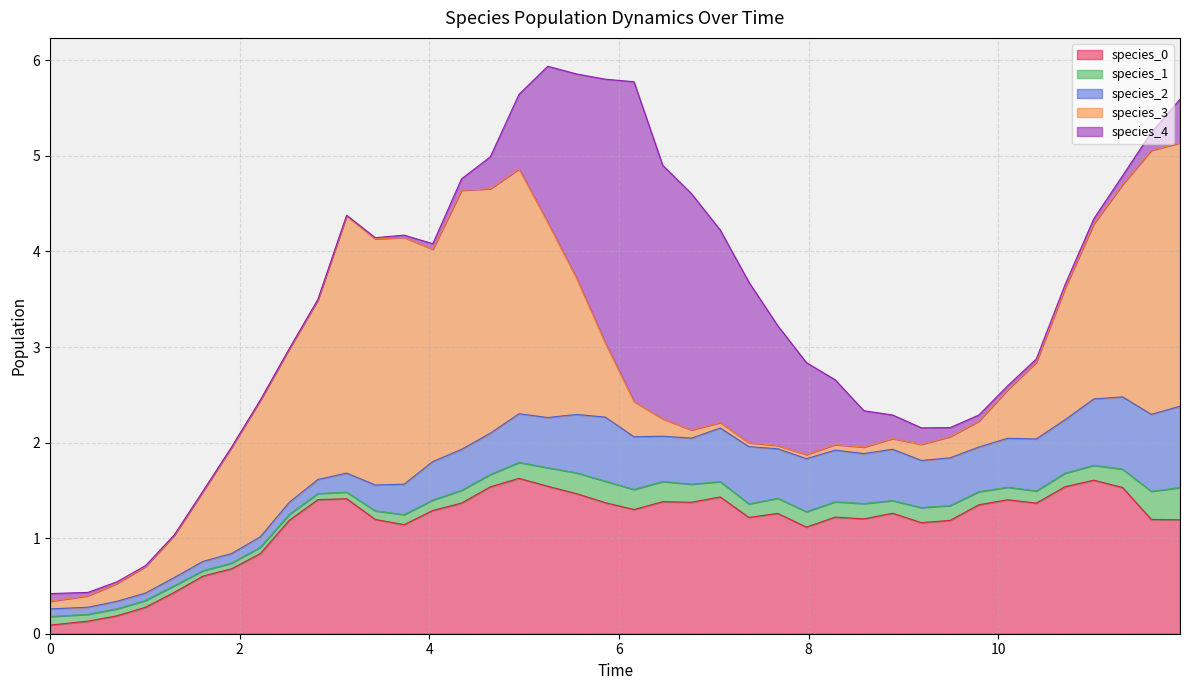

How many interior local valleys does the species_4 series have?

2